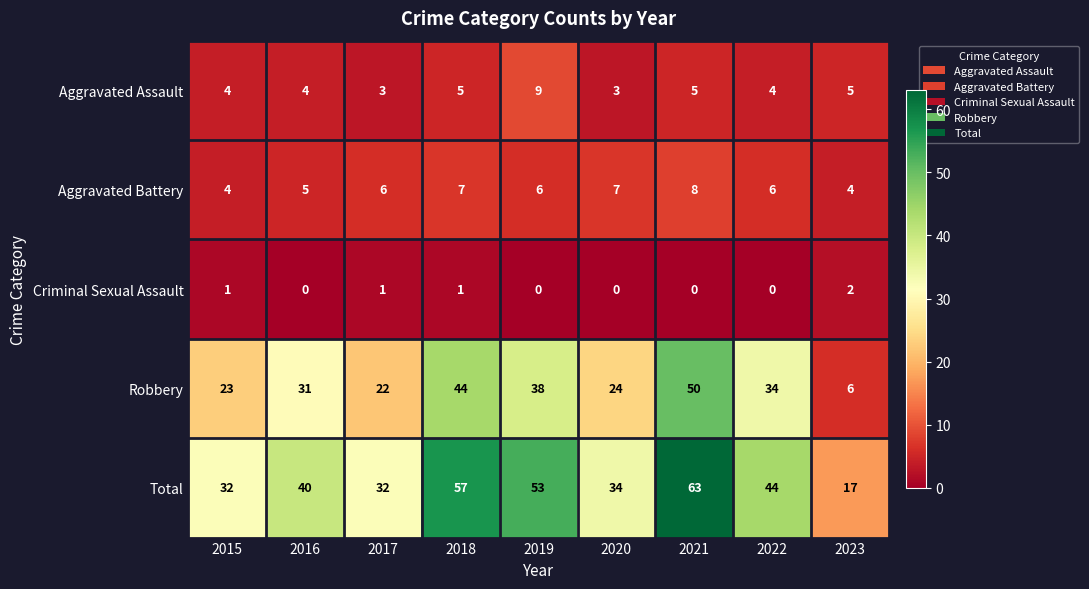

What is the maximum value shown in the chart?

63